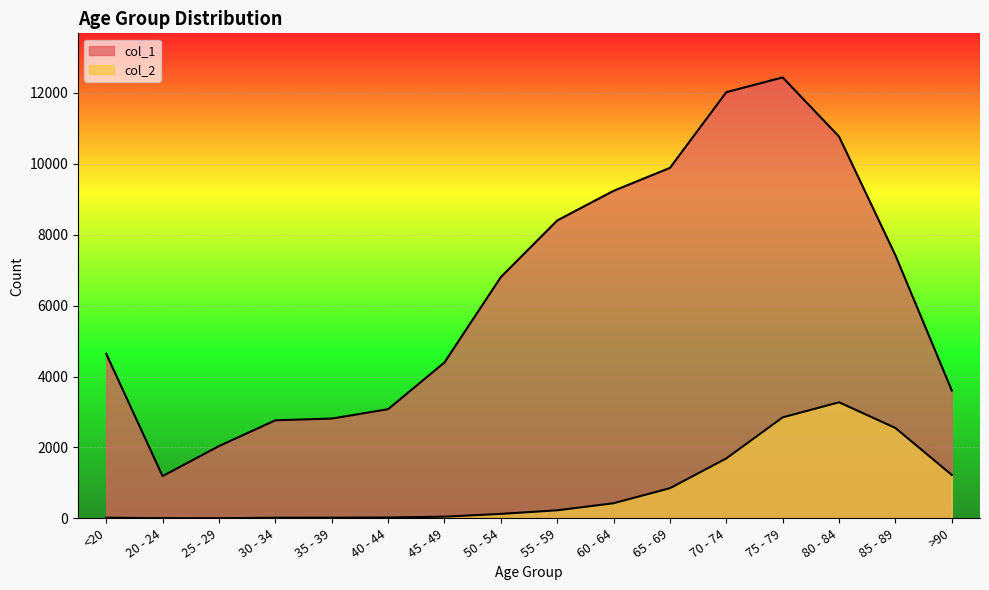

List the labels in order of col_1 value, largest first.

75 - 79, 70 - 74, 80 - 84, 65 - 69, 60 - 64, 55 - 59, 85 - 89, 50 - 54, <20, 45 - 49, >90, 40 - 44, 35 - 39, 30 - 34, 25 - 29, 20 - 24